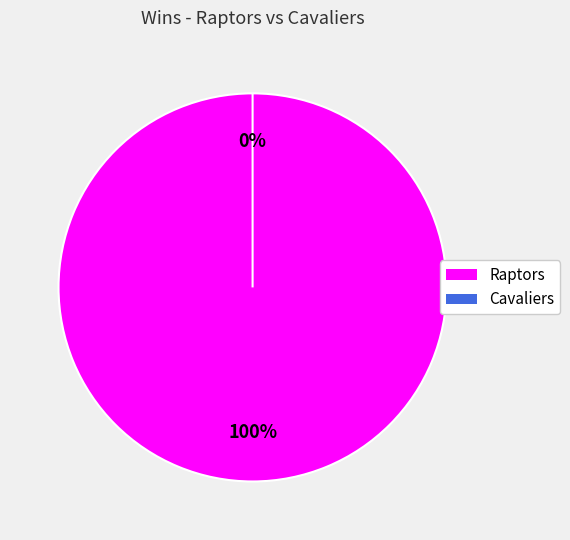

To the nearest percent, what is the difference between the largest and smallest slice percentages?

100%